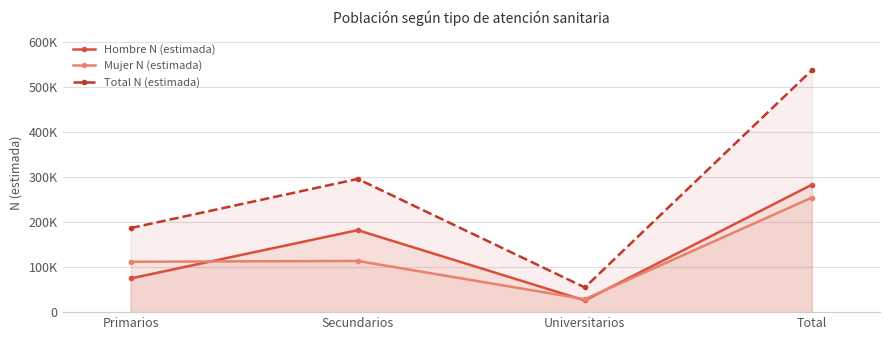

Which has a higher value, Total or Secundarios?

Total